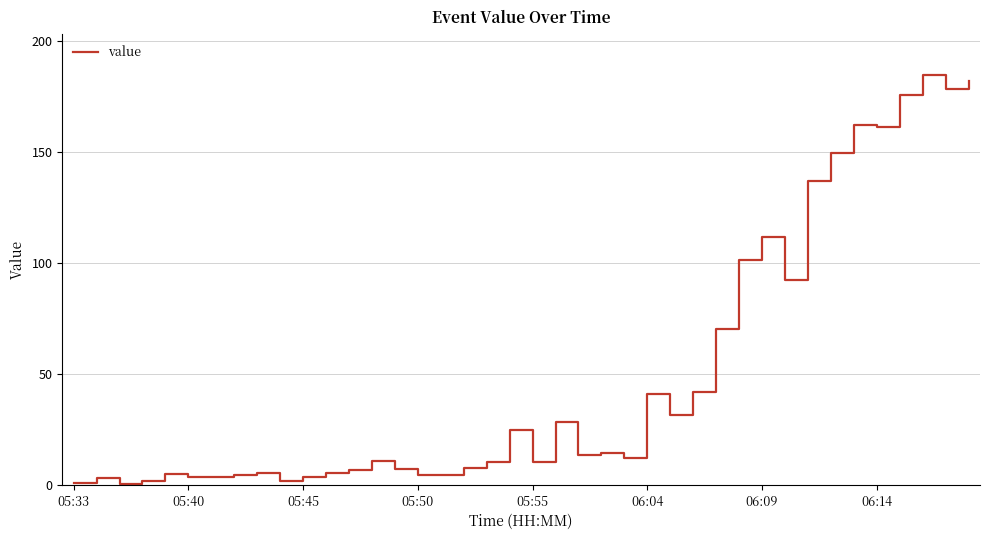

What is the difference between the maximum and minimum values?

184.0